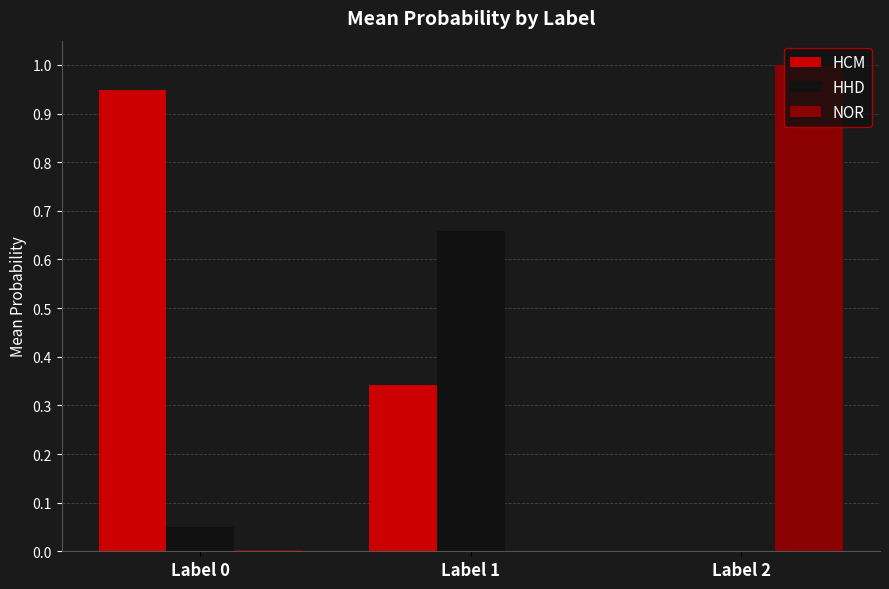

Which series changed the most between Label 1 and Label 2?

NOR